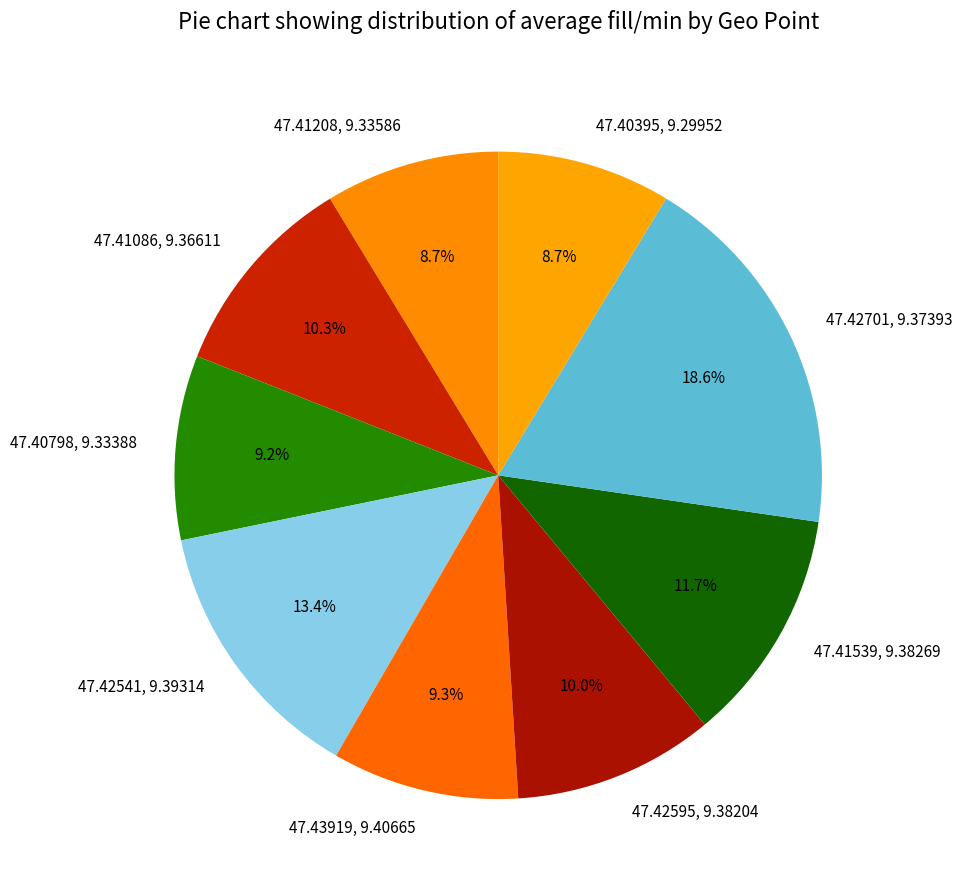

What percentage is the 47.42701, 9.37393 slice, to the nearest percent?

19%